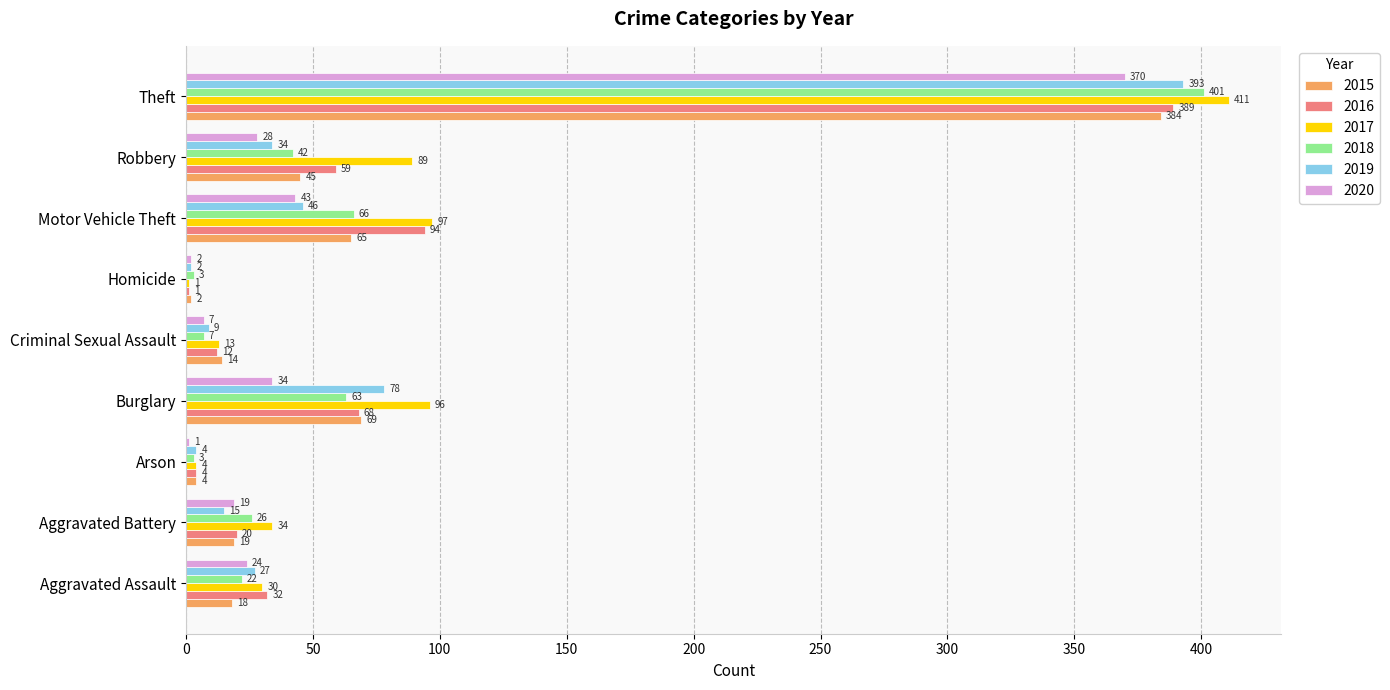

What is the total value across all series at Robbery?

297